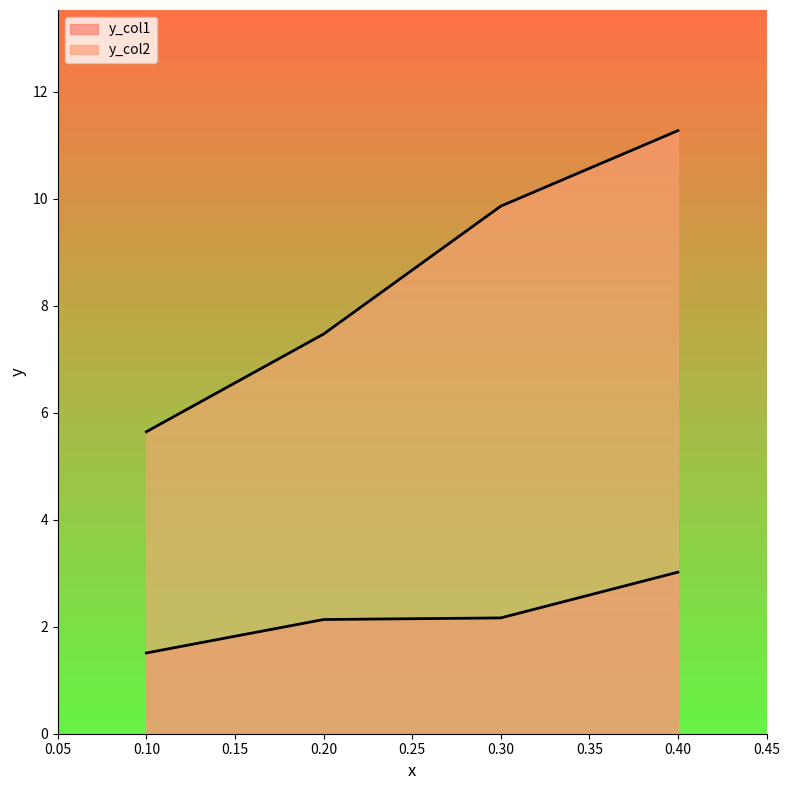

What is the value of the y_col1 point at the 4th from the left?

3.0